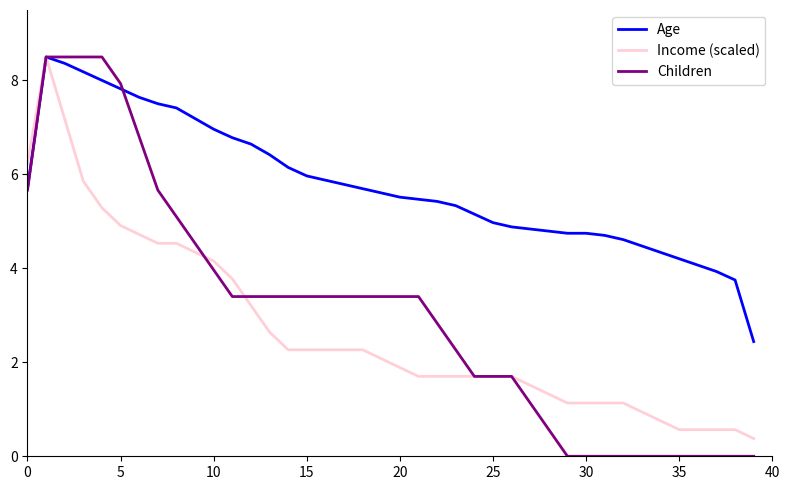

Which series has the widest spread of values?

Children